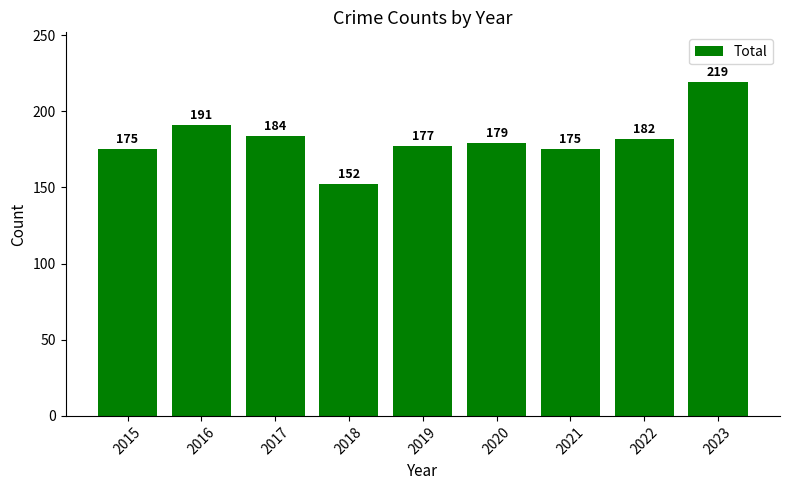

What is the value of the 1st bar from the left?

175